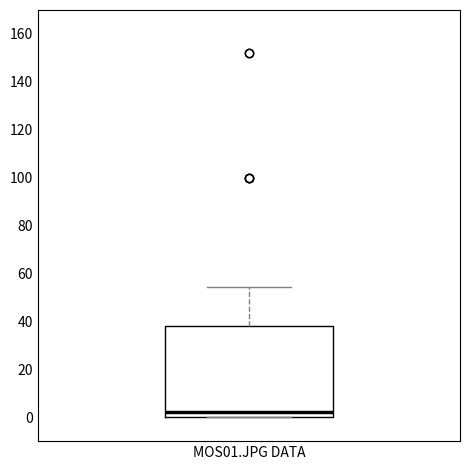

Read this box plot against the y-axis: the position of the median line, the range covered by the box, and the ends of both whiskers. The values are not printed on the chart, so give them approximately, as read against the axis.

median 2, box 0 to 38, whiskers 0 to 54